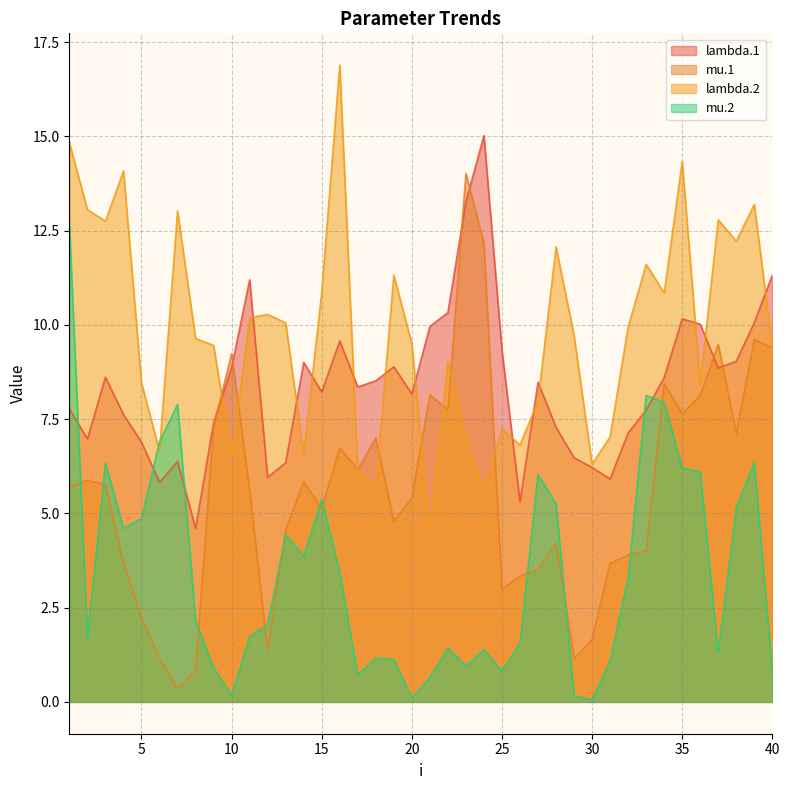

The value of lambda.1 at 9 is 13.3. True or false?

False